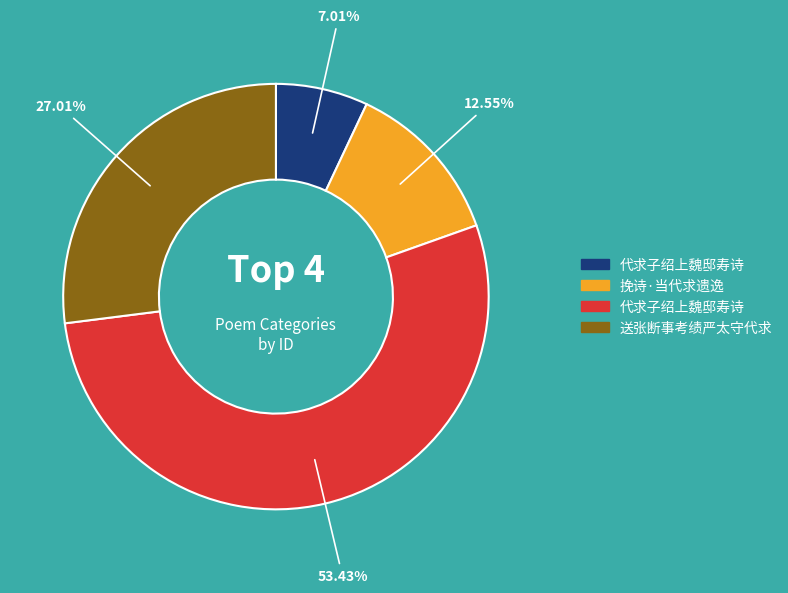

Count the number of slices in the pie.

4